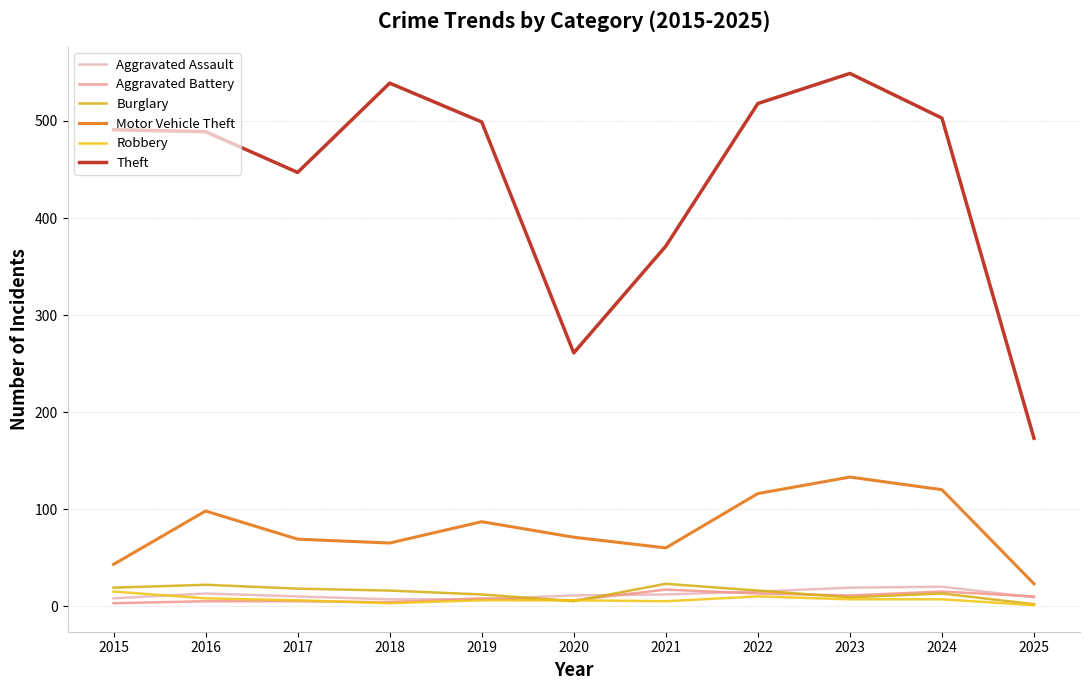

Is the value of Motor Vehicle Theft at 2019 greater than the value of Robbery at 2019?

Yes